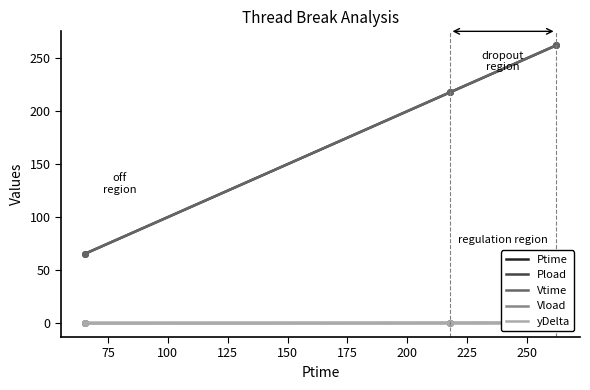

What is the maximum value for Vtime?

262.3